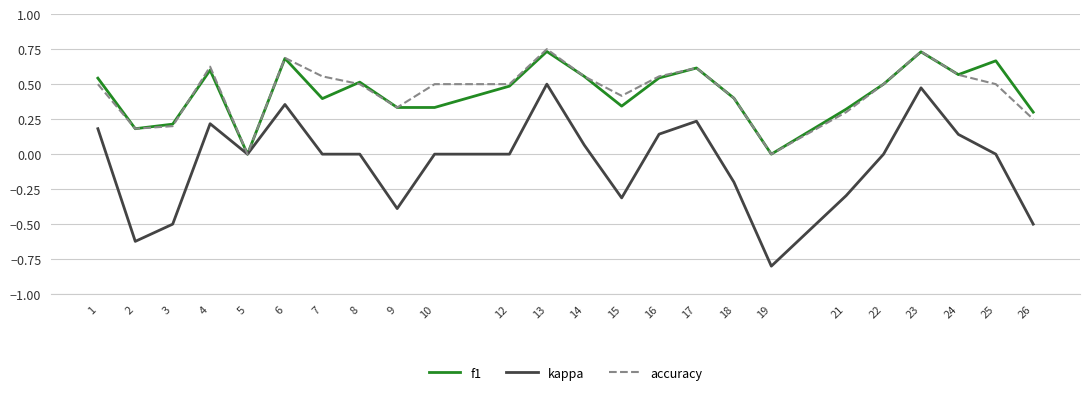

The value of accuracy at 5 is 0.0. True or false?

True